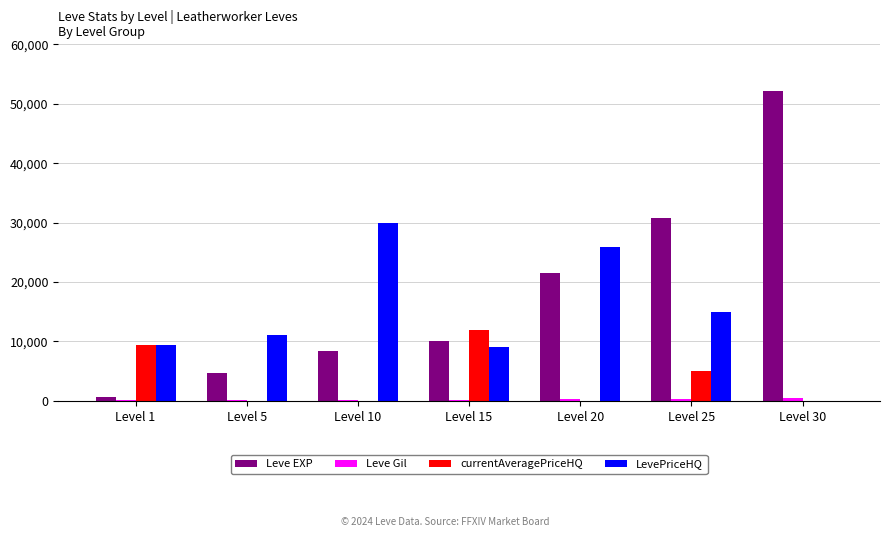

Between Level 15 and Level 25, which series saw the biggest shift?

Leve EXP